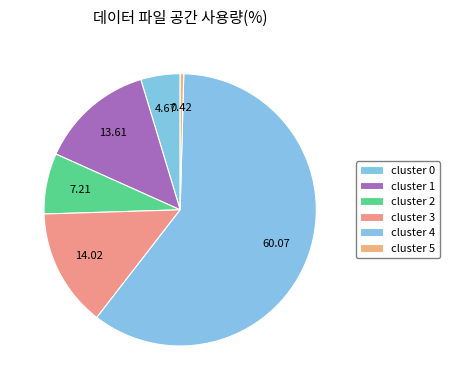

How many segments does this pie chart have?

6